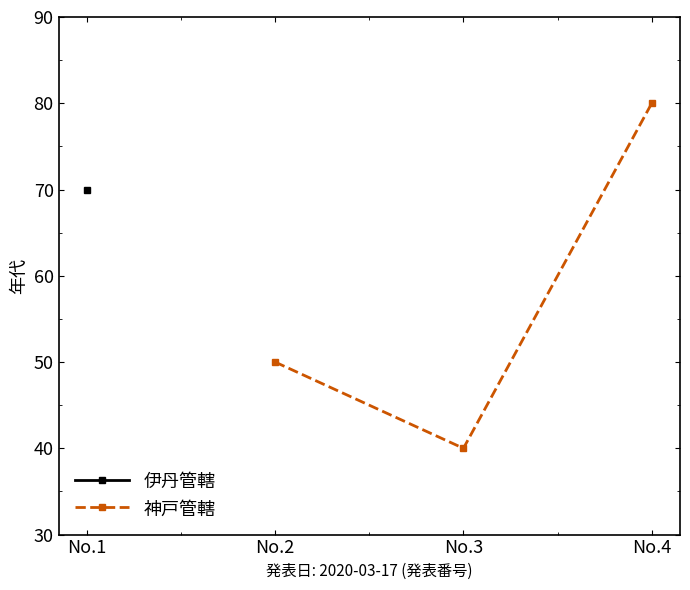

What is the value of the 神戸管轄 point at the 2nd from the left?

40